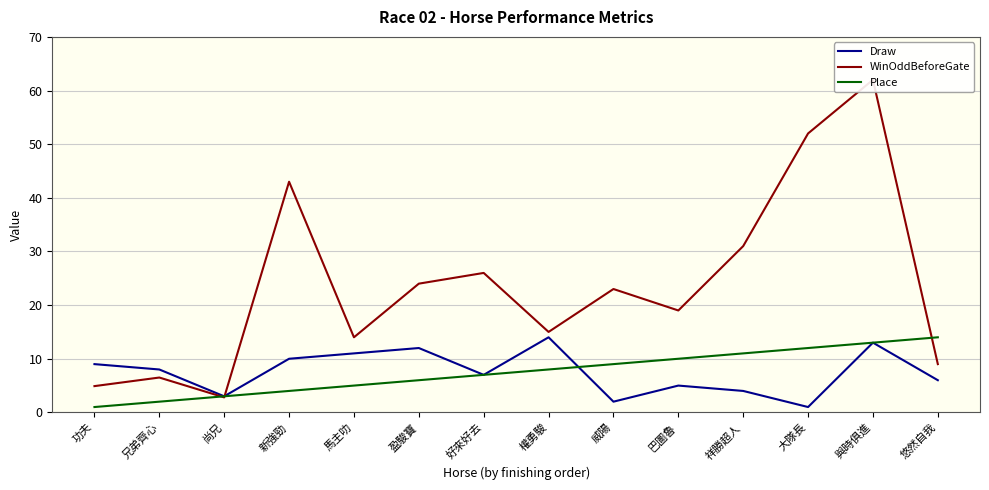

Which has a higher value, 盈駿寶 or 權勇駿?

權勇駿